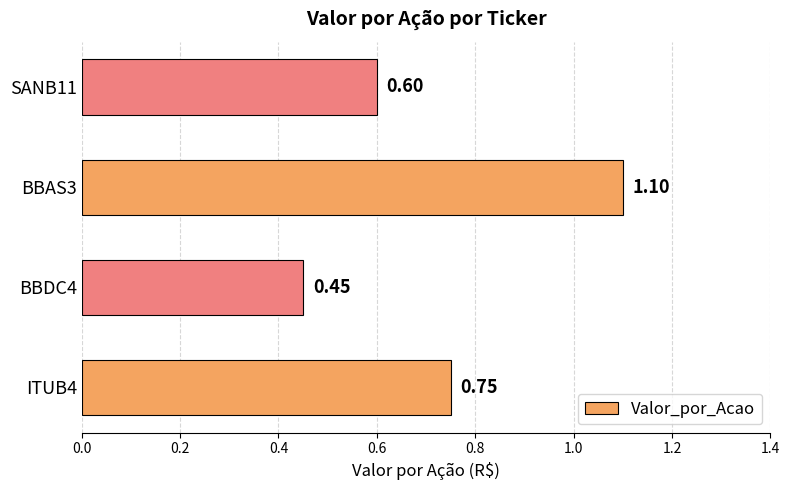

What is the difference between the values at BBDC4 and ITUB4?

0.3